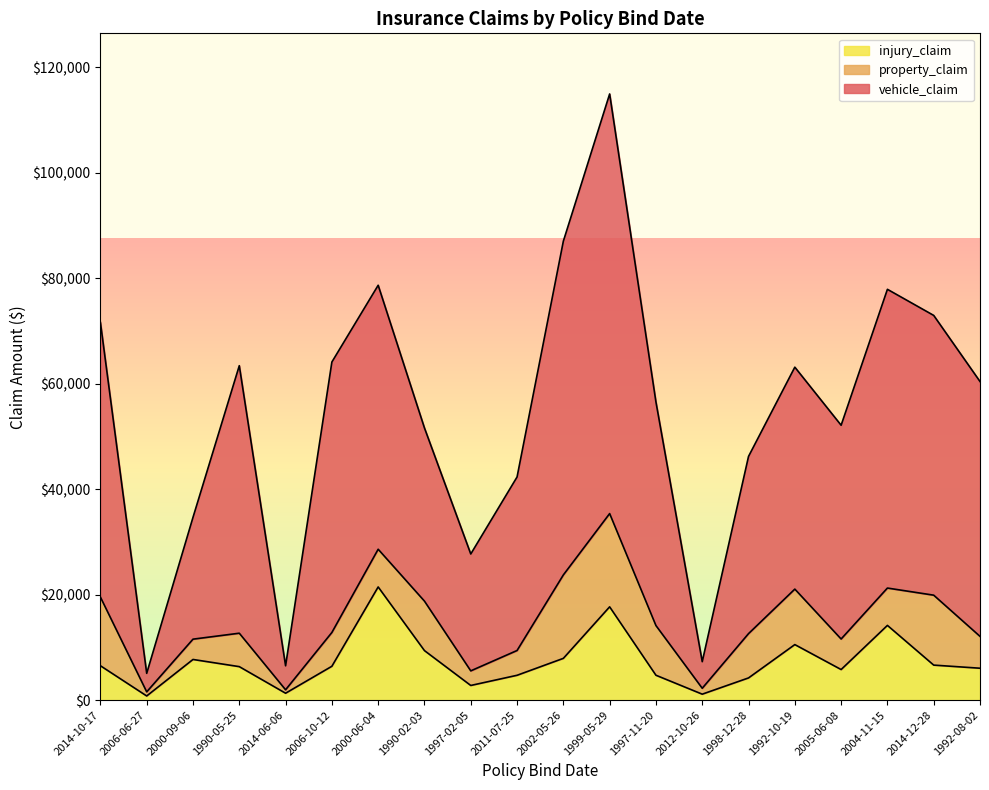

The injury_claim series shows 9238 at 2014-10-17. True or false?

False